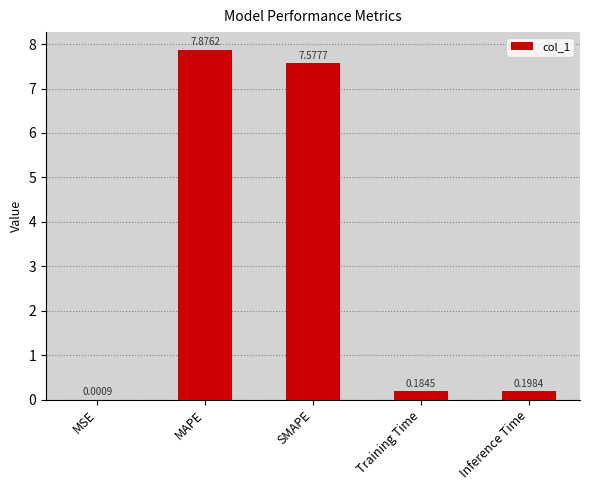

At which label is the value closest to 3?

Inference Time